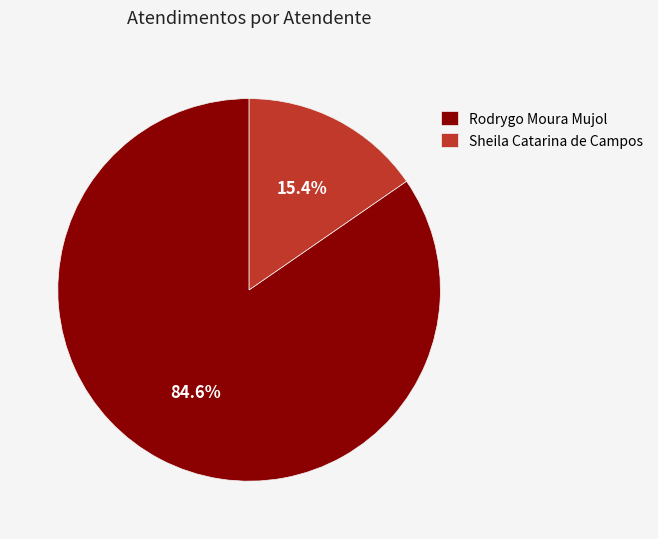

How many segments does this pie chart have?

2